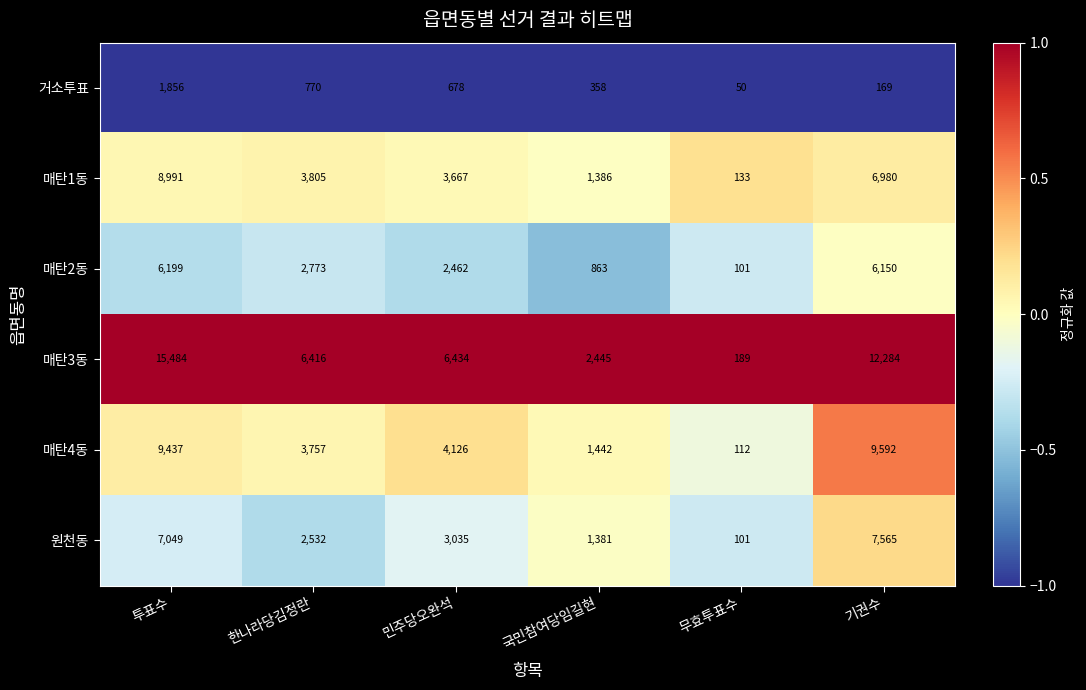

At which label does 매탄1동 first exceed 3805?

투표수